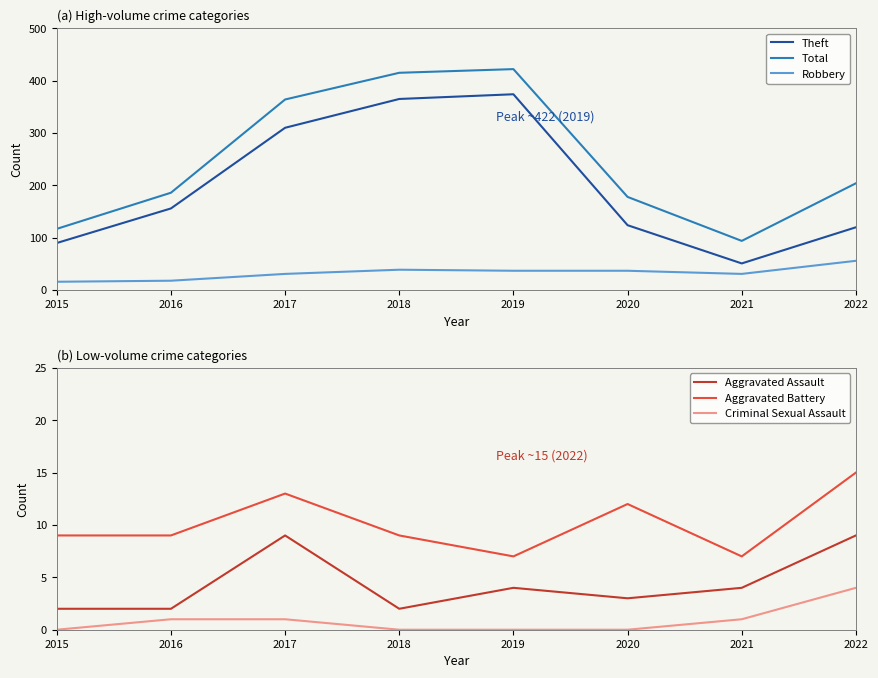

True or false: Aggravated Assault and Theft cross at least once.

False